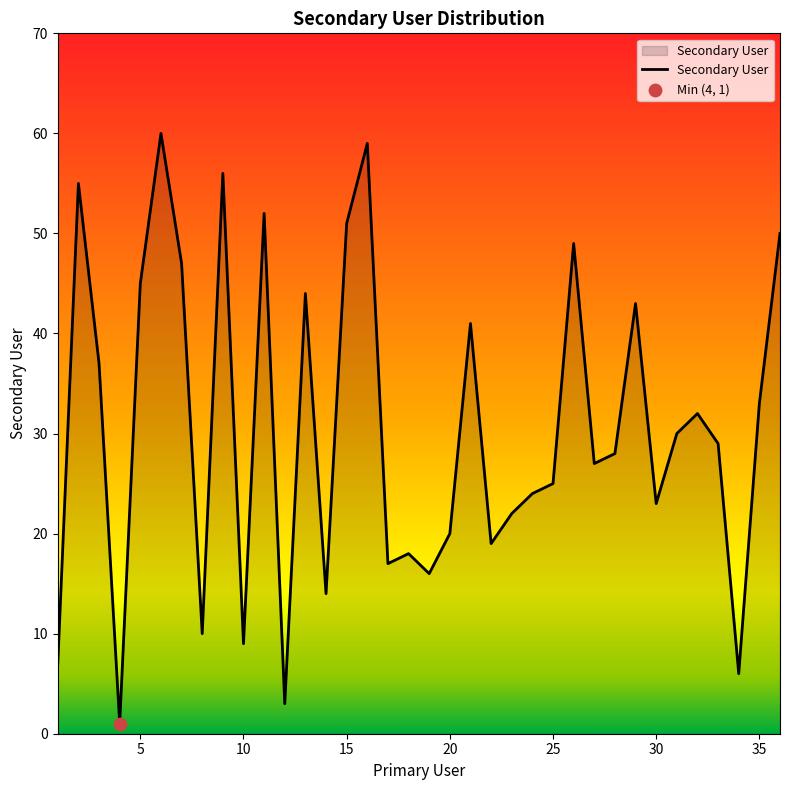

What is the maximum value shown in the chart?

60